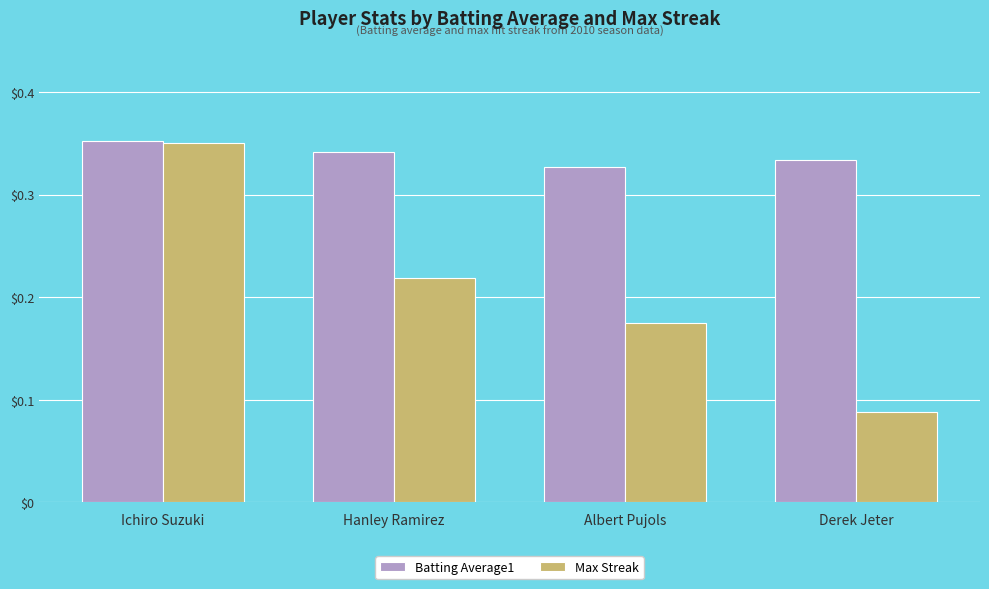

What are all the series names shown in the legend?

Batting Average1, Max Streak